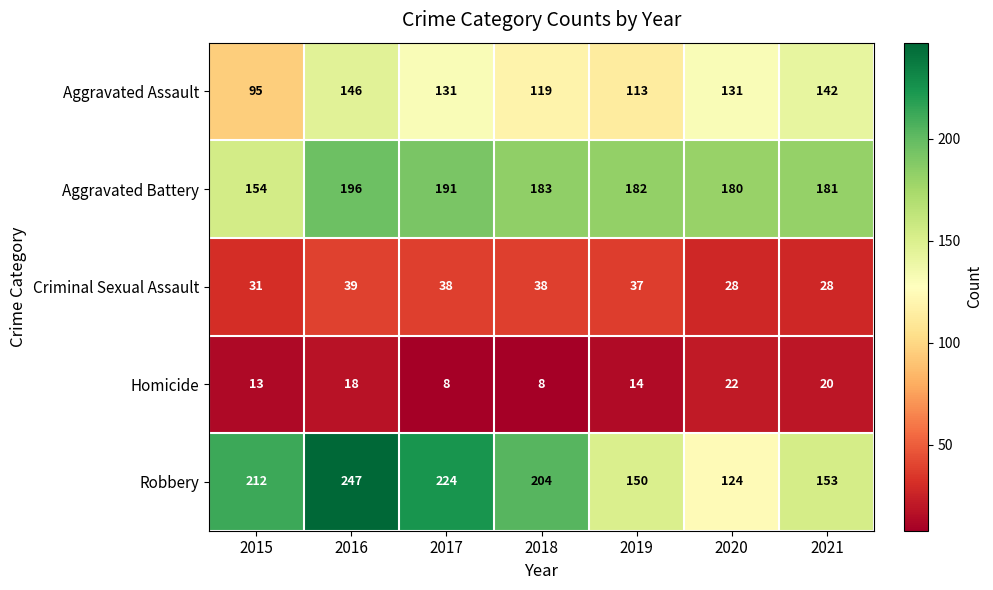

Which series changed the most between 2016 and 2020?

Robbery